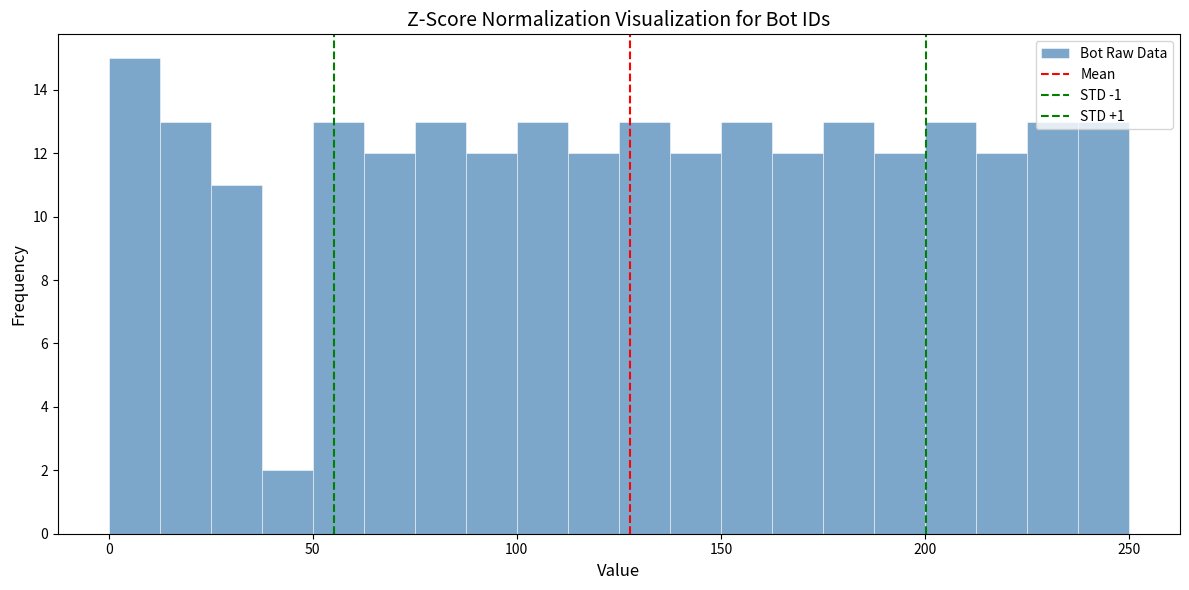

Read against the x-axis, roughly where is the centre of the tallest bar?

5